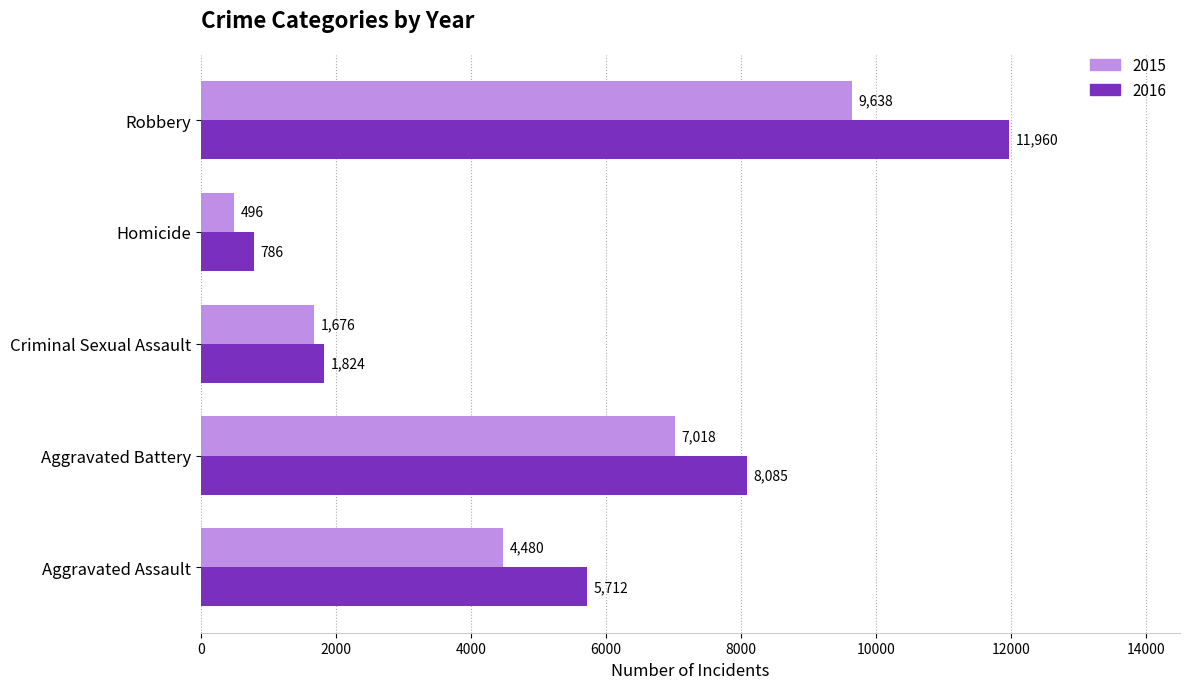

Rank the series at Aggravated Assault from lowest to highest value.

2015, 2016